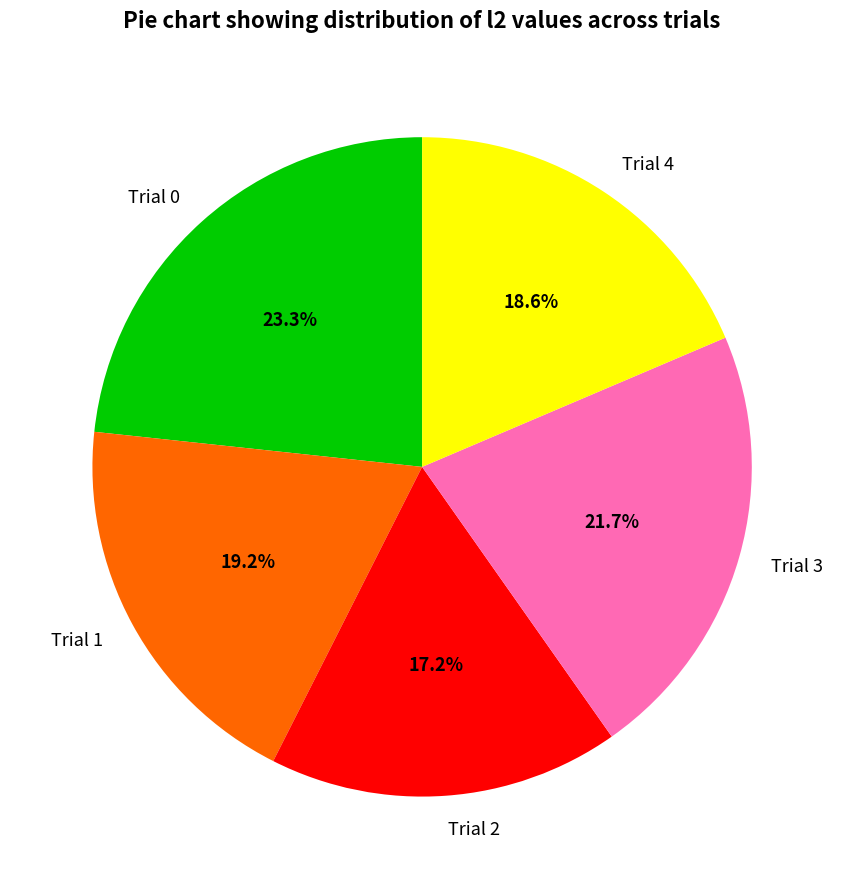

Which has a higher value, Trial 0 or Trial 4?

Trial 0